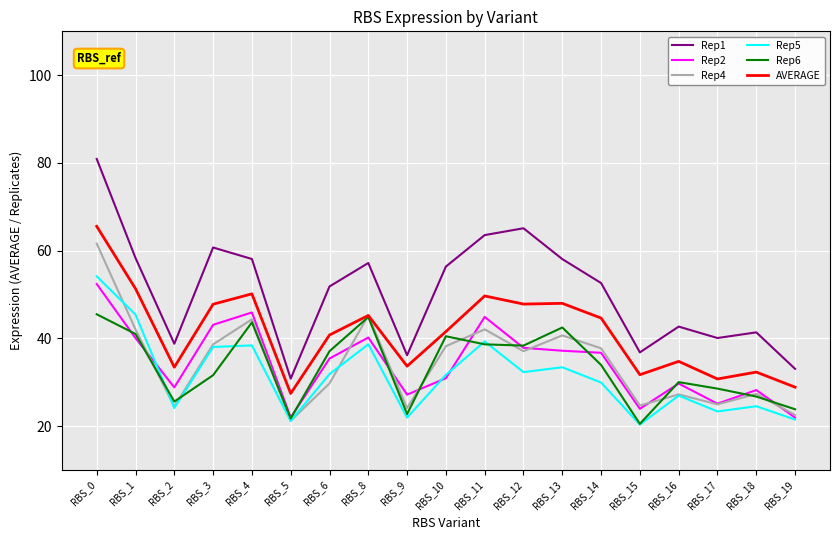

What are all the series names shown in the legend?

Rep1, Rep2, Rep4, Rep5, Rep6, AVERAGE